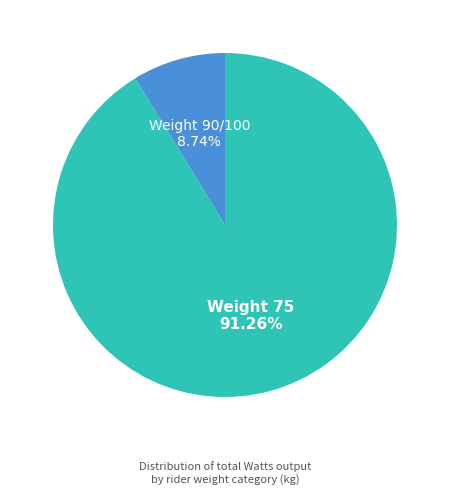

Which slice is the smallest?

Weight 90/100